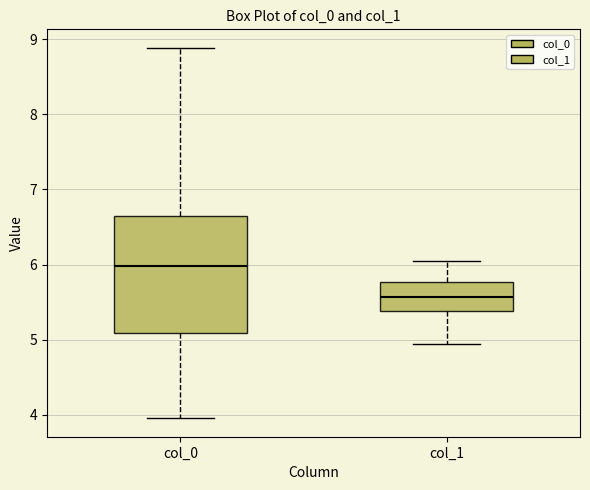

Where is the lower edge of the box for col_0 on the y-axis? The values are not printed on the chart, so give them approximately, as read against the axis.

5.1